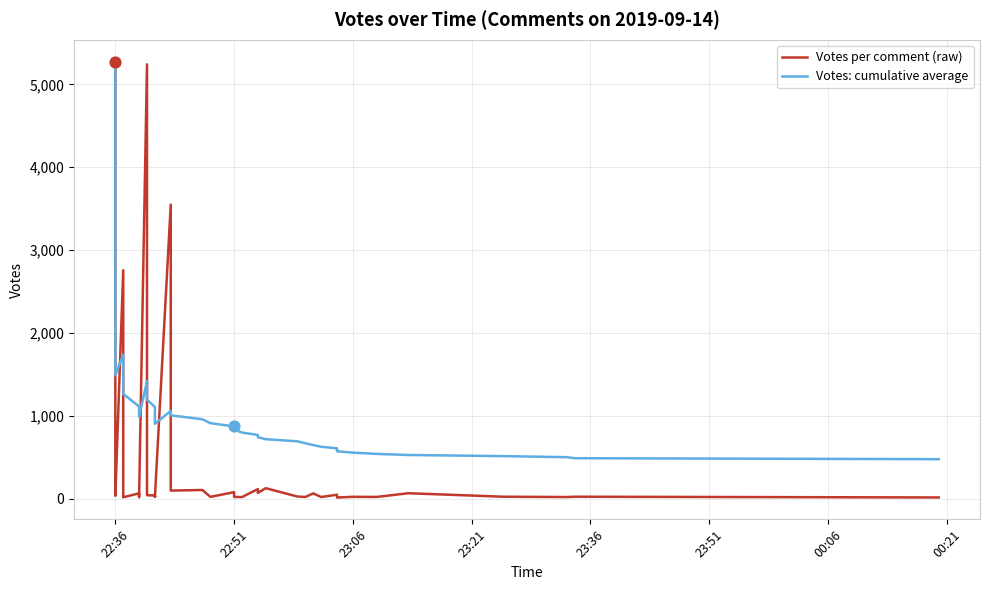

Is the value of Votes per comment (raw) at 15 greater than the value of Votes: cumulative average at 16?

No